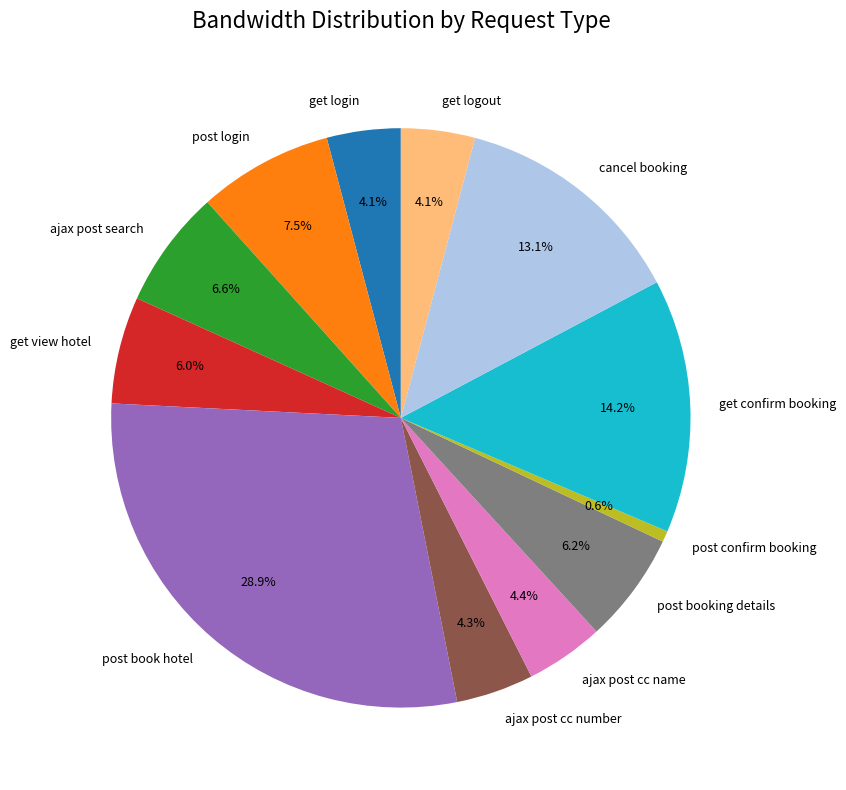

Is it true that ajax post cc name is 4% of the pie?

True